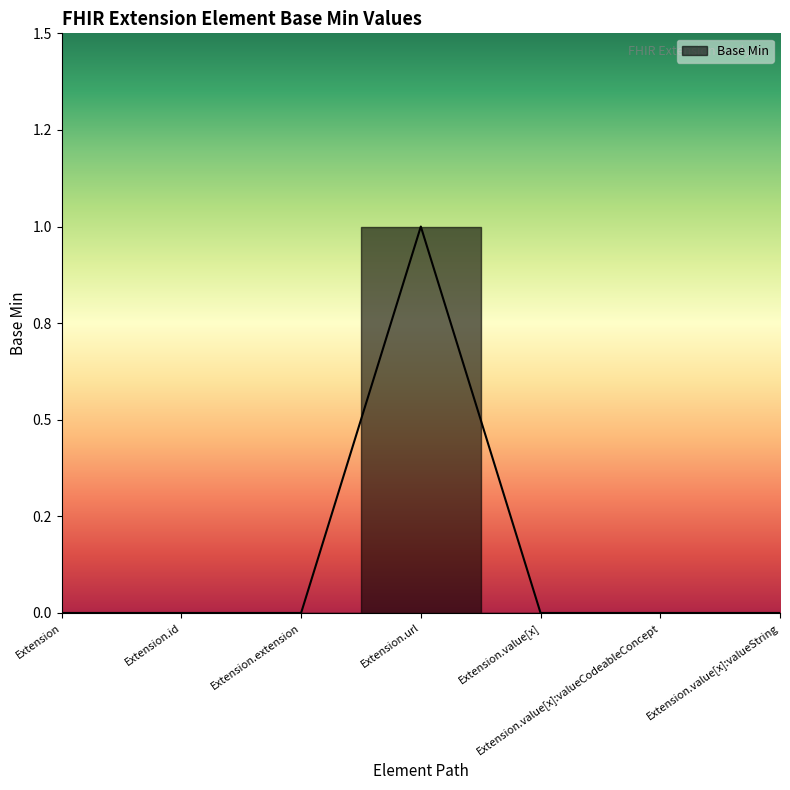

Which category has the lowest value across all series?

Extension